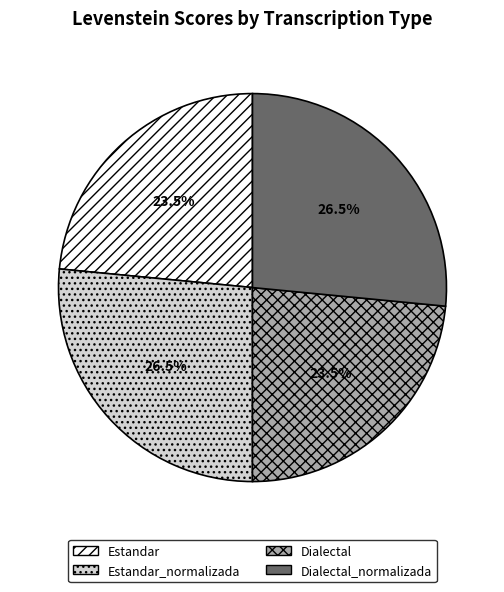

Is there a majority slice in this chart?

No